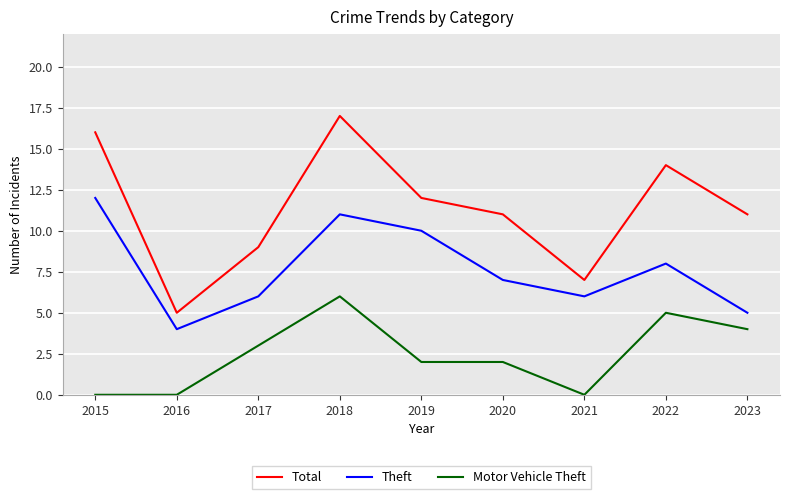

True or false: Total and Theft cross at least once.

False